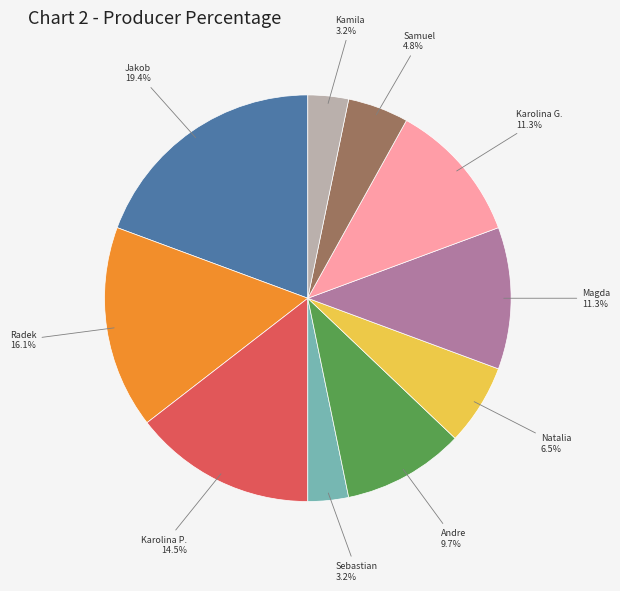

How many slices are in this pie chart?

10